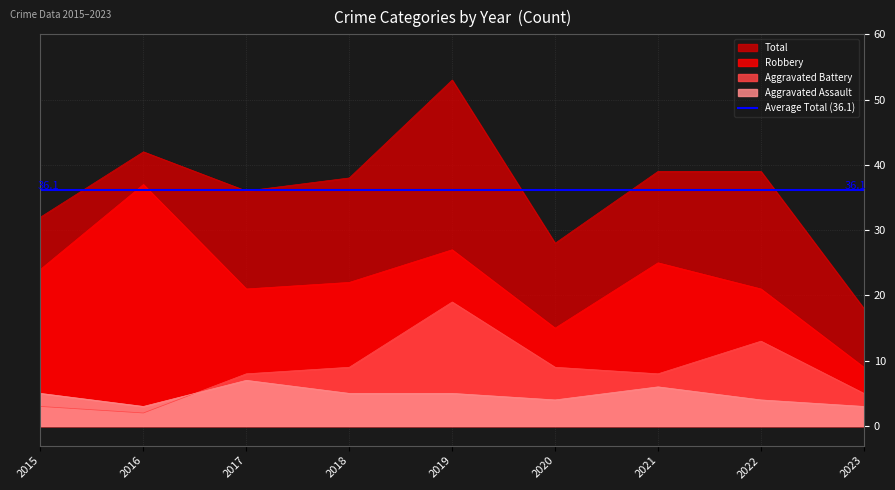

What is the highest value of the Aggravated Battery series?

19